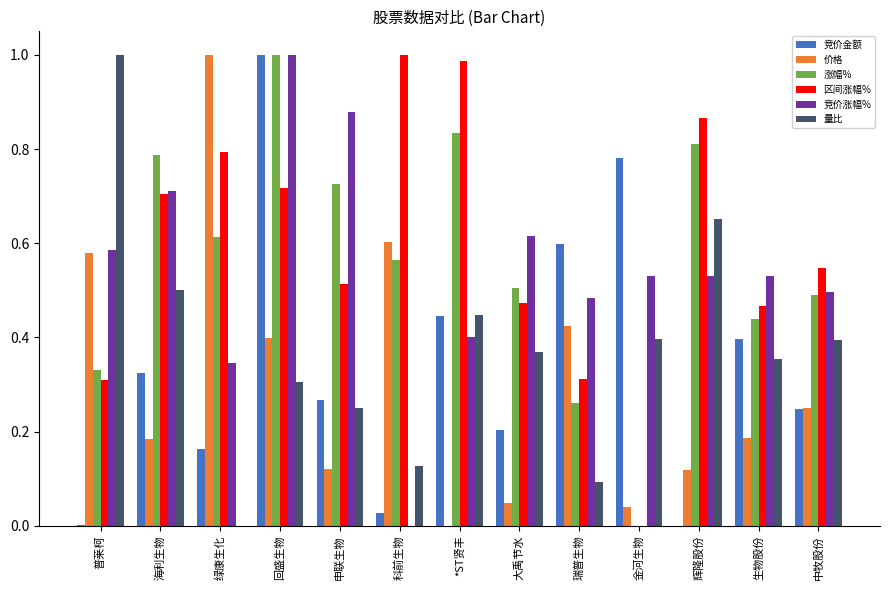

At which category is the sum across all series the highest?

回盛生物